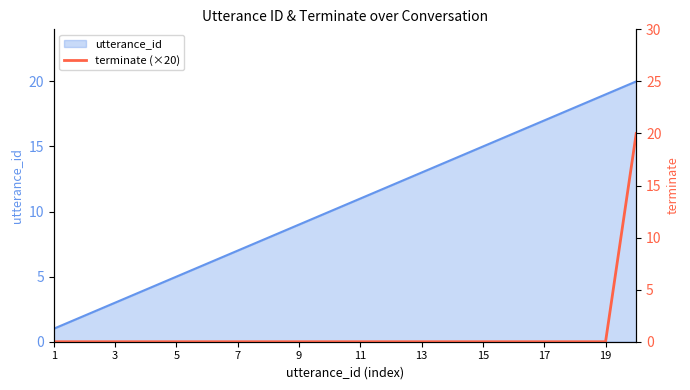

Is it true that utterance_id equals 12 at 19?

False